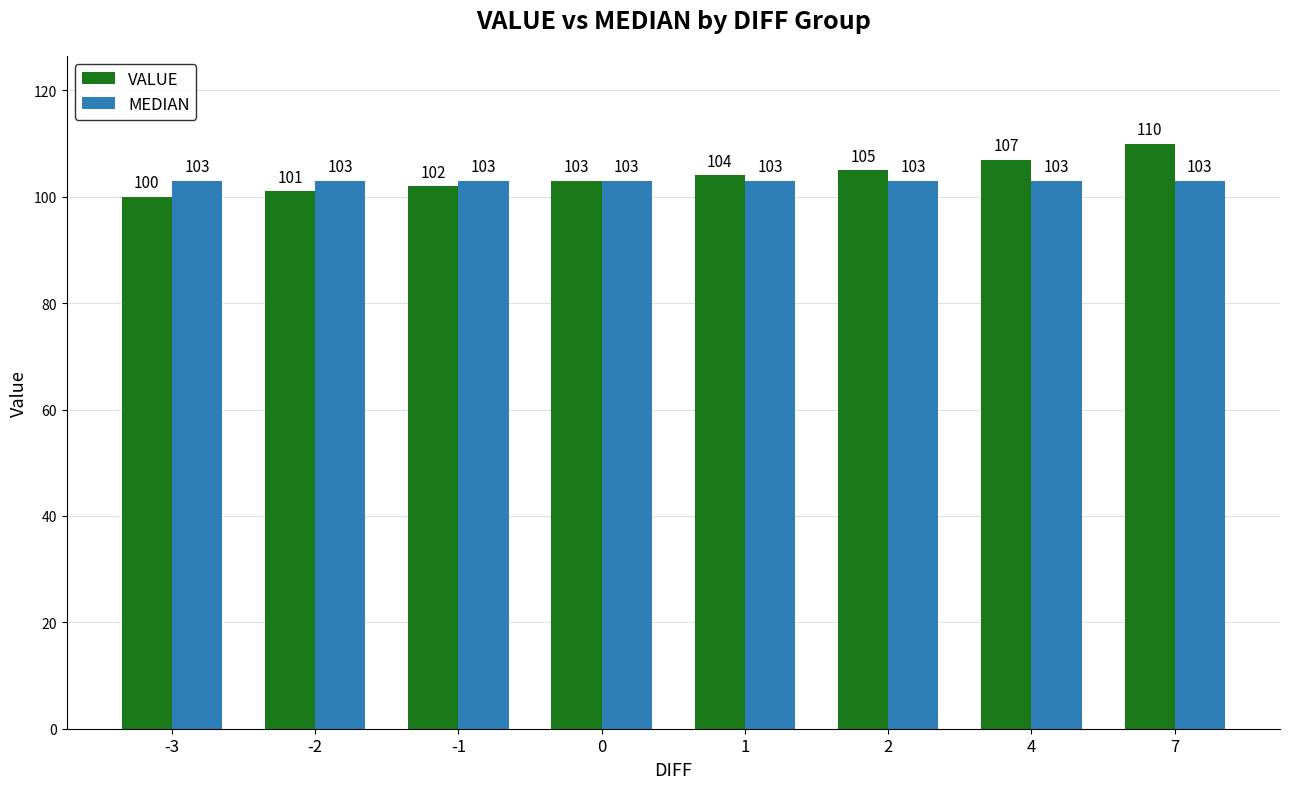

What is the sum of the MEDIAN values at 7 and 1?

206